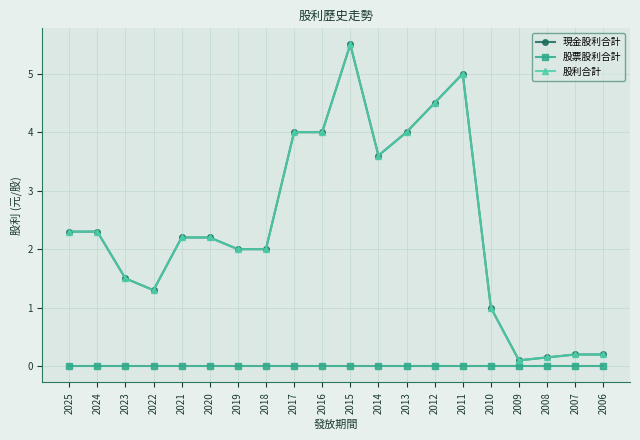

At 2019, list the series in order from largest to smallest.

現金股利合計, 股利合計, 股票股利合計